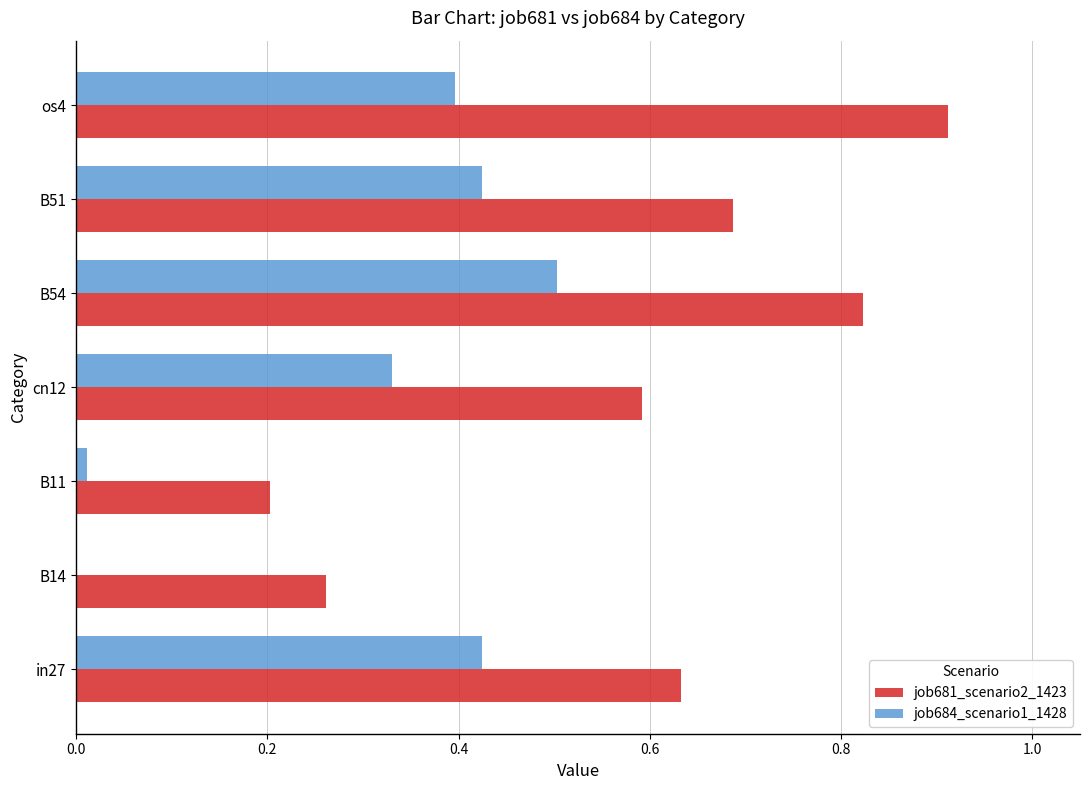

True or false: job681_scenario2_1423 has a value of 0.2 at B11.

True